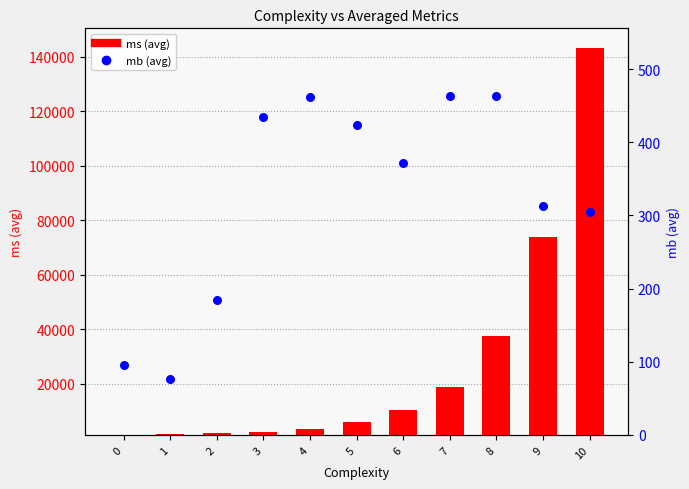

At how many categories does at least one series exceed 141853?

1